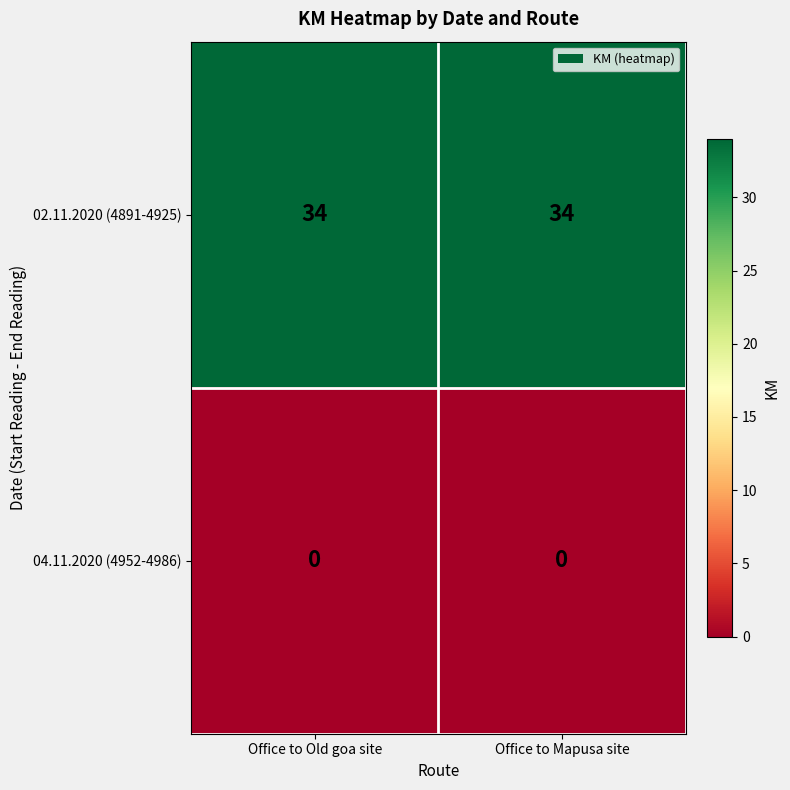

Rank the series by their maximum value, from lowest to highest.

04.11.2020 (4952-4986), 02.11.2020 (4891-4925)